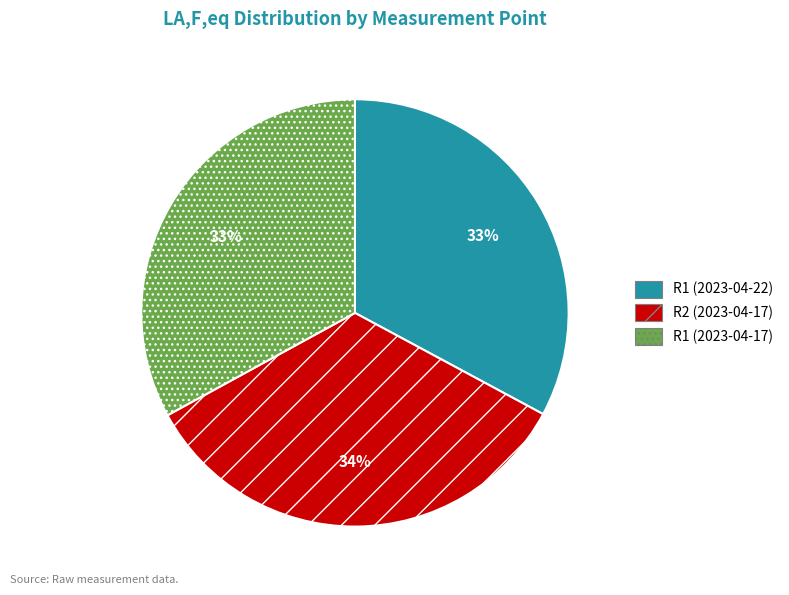

Is the sum of R2 (2023-04-17) and R1 (2023-04-22) greater than half?

Yes